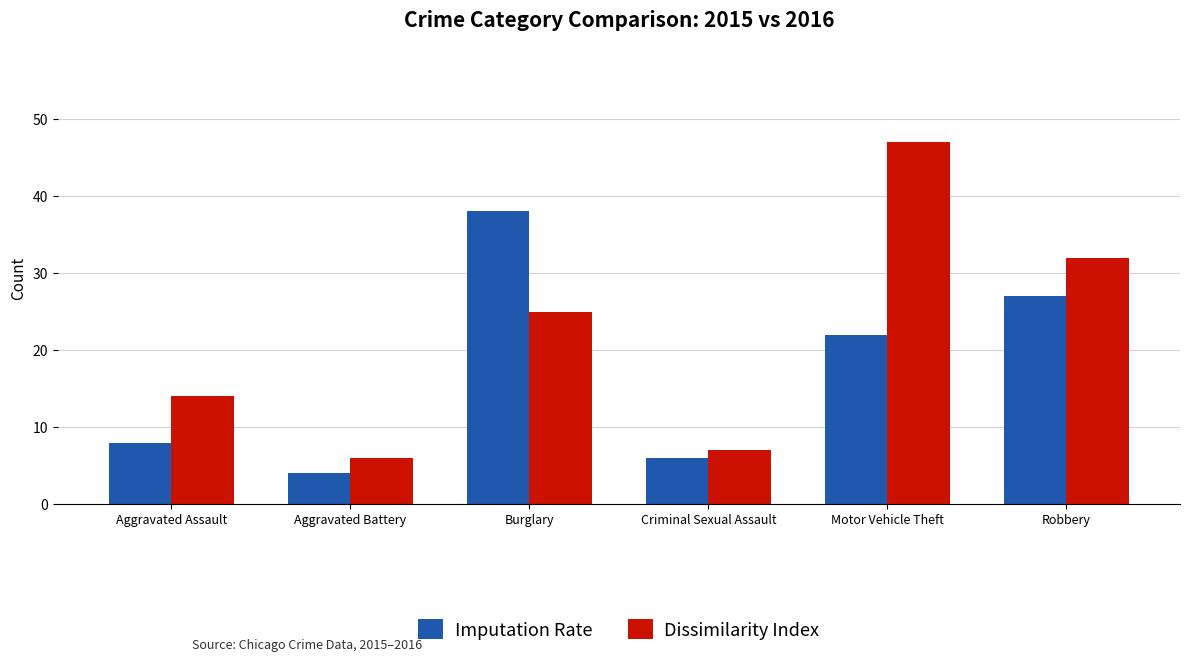

Rank the series at Burglary from lowest to highest value.

Dissimilarity Index, Imputation Rate